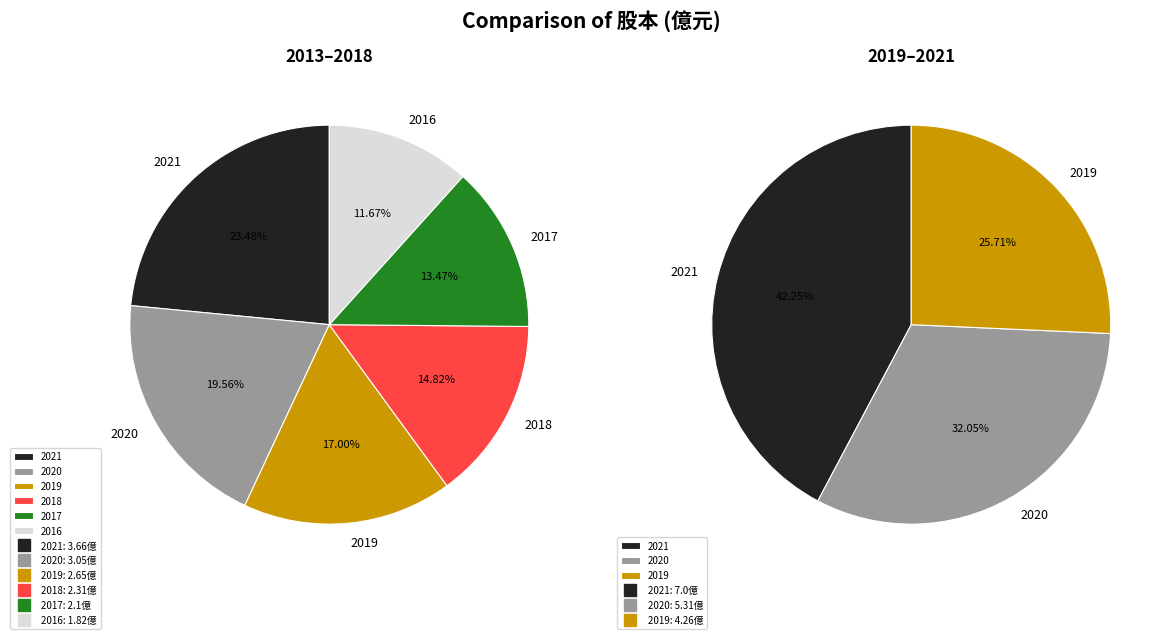

Does 2016 represent more than half of the total?

No